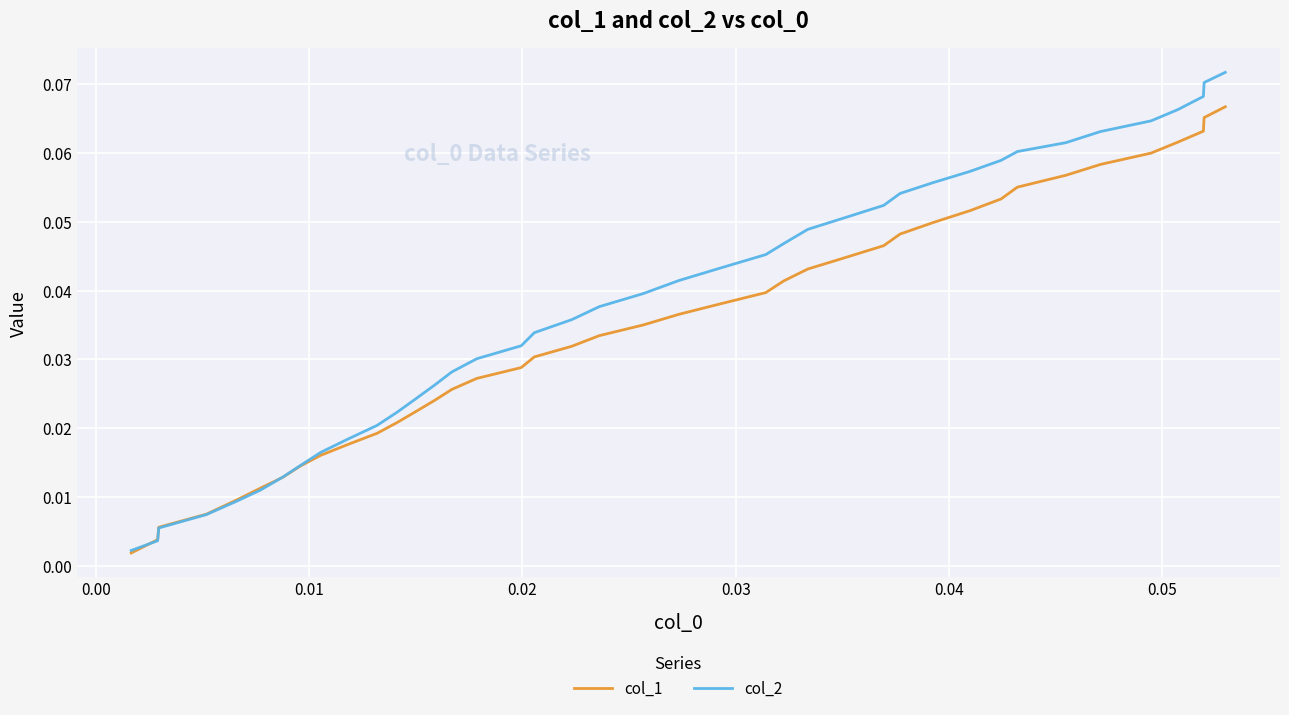

List the series in order of their peak value, highest first.

col_2, col_1